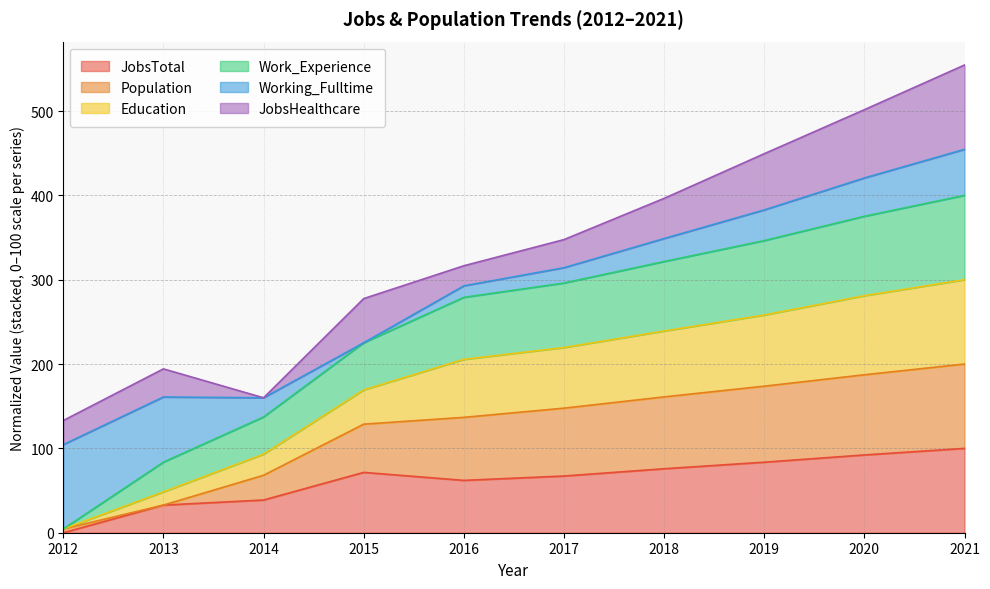

Which has a higher value, 2014 or 2020?

2020